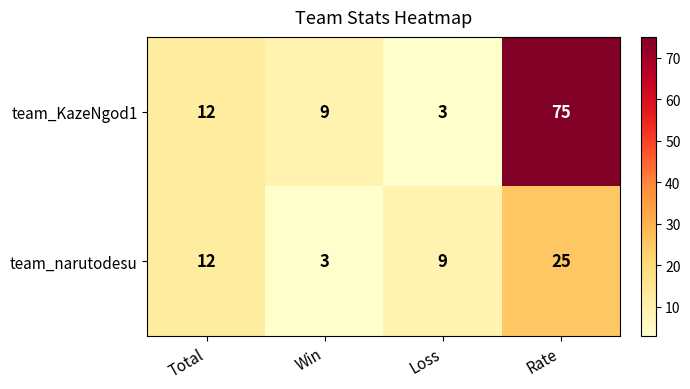

Rank the series by their average value, from lowest to highest.

team_narutodesu, team_KazeNgod1